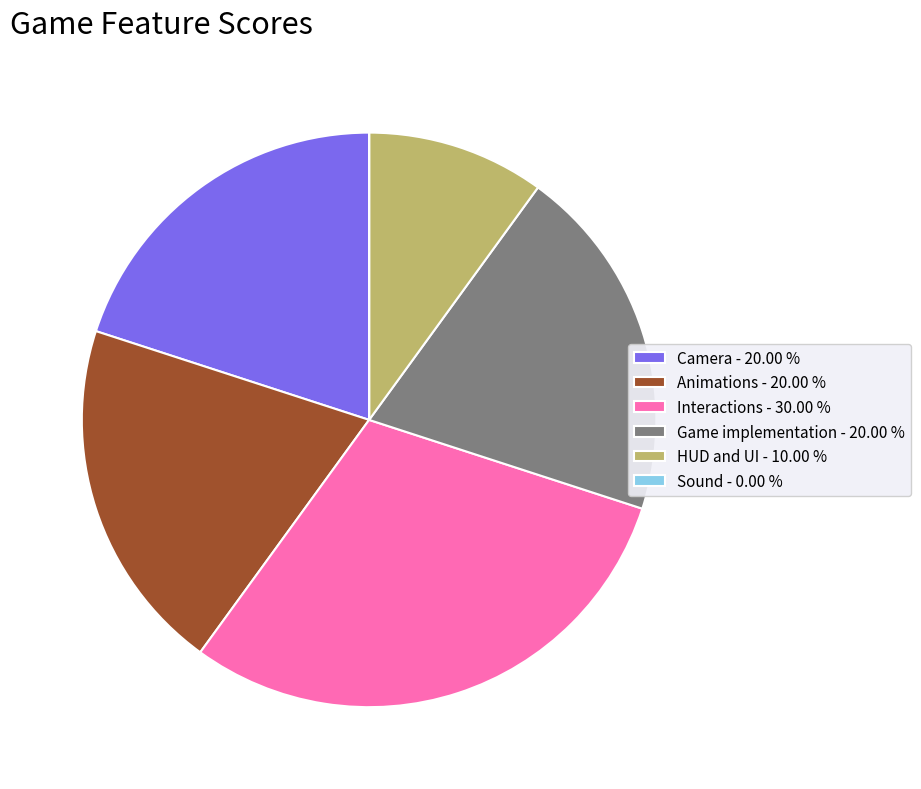

Is there any slice that represents more than half of the pie?

No